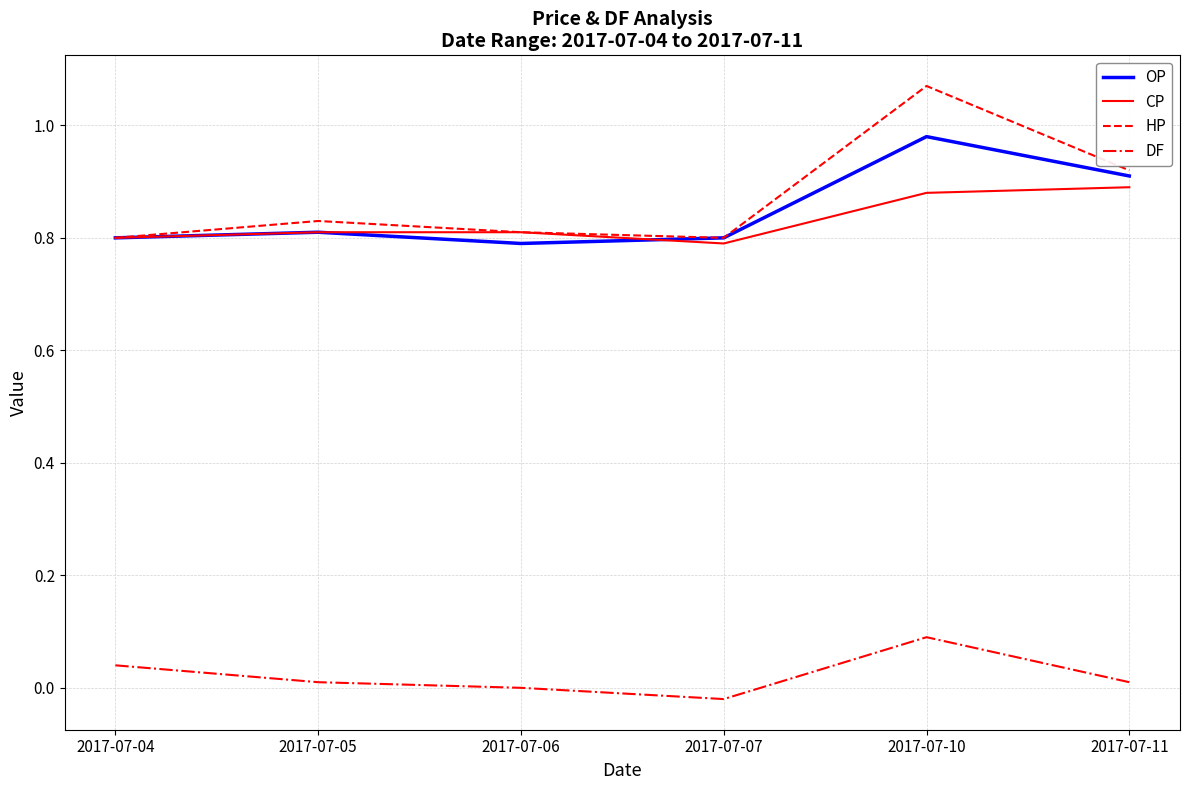

How many OP values are between 0 and 1?

6